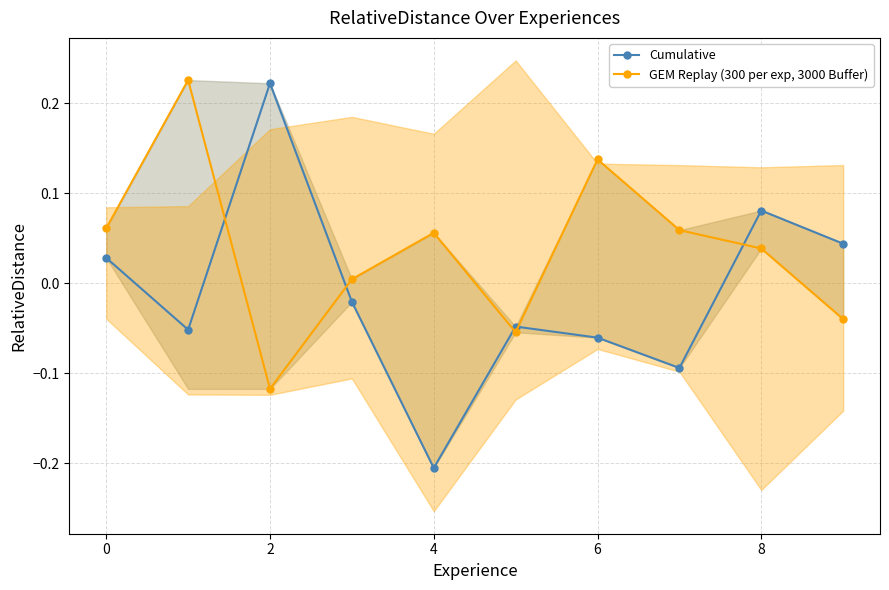

In Cumulative, how many points are lower than both neighbors (excluding endpoints)?

3